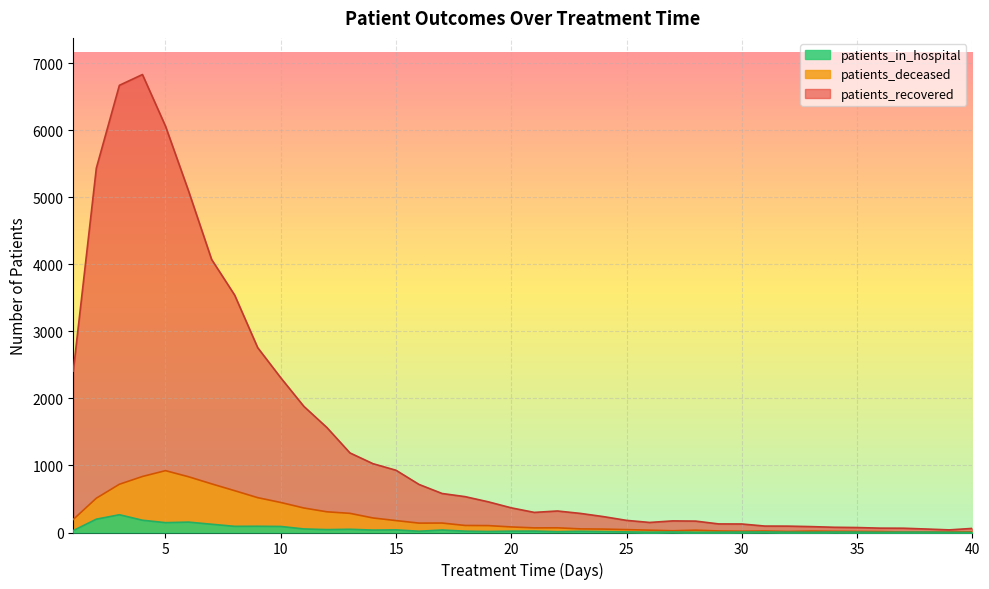

Reading left to right, extract all data points from this chart.

patients_recovered: 2409	5437	6673	6834	6064	5097	4075	3543	2758	2309	1883	1567	1188	1027	929	717	582	535	458	368	300	321	285	237	181	150	173	170	128	127	96	95	88	78	74	65	64	52	39	61
patients_deceased: 195	512	720	836	923	832	726	624	520	448	366	309	286	217	178	140	141	105	103	83	69	70	54	51	43	35	26	35	23	19	22	15	21	18	16	14	7	6	8	10
patients_in_hospital: 29	199	265	183	147	155	123	92	93	90	53	43	48	36	39	19	37	20	15	20	21	12	18	14	9	5	8	4	5	7	8	5	4	7	6	3	5	6	3	1